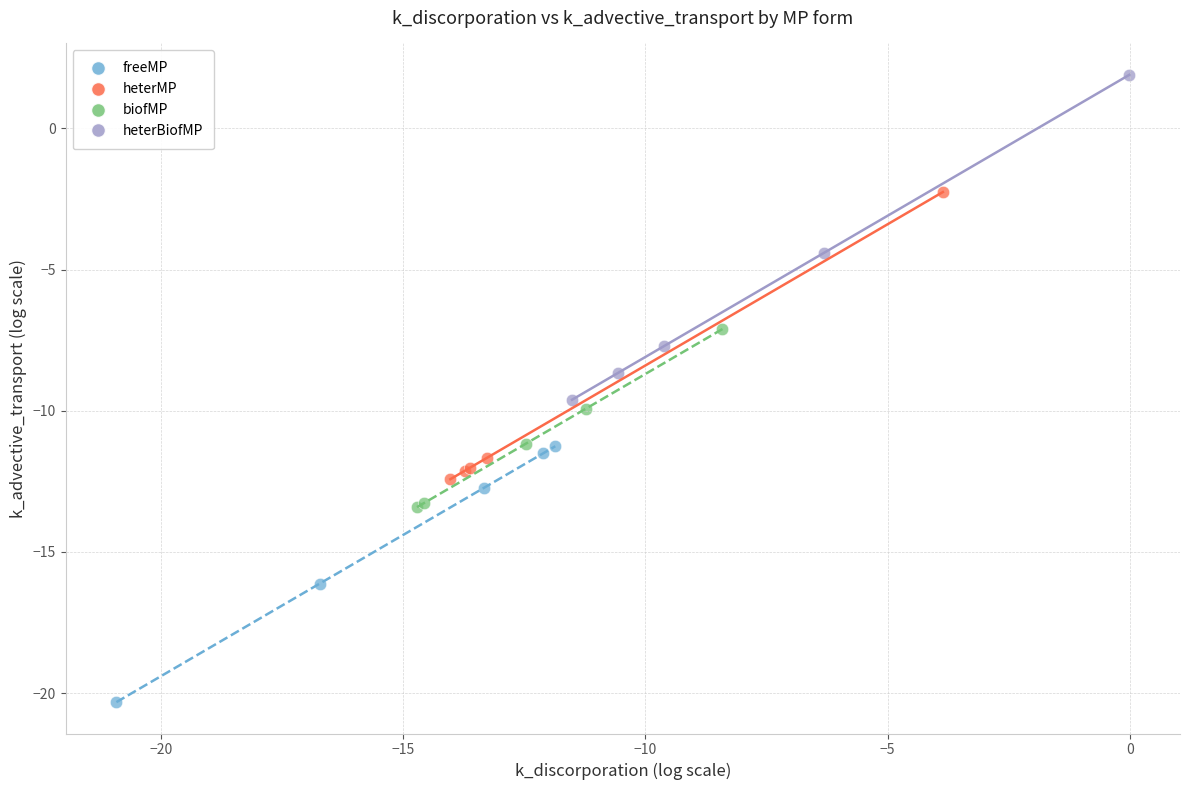

Which series contains the highest Y value?

heterBiofMP